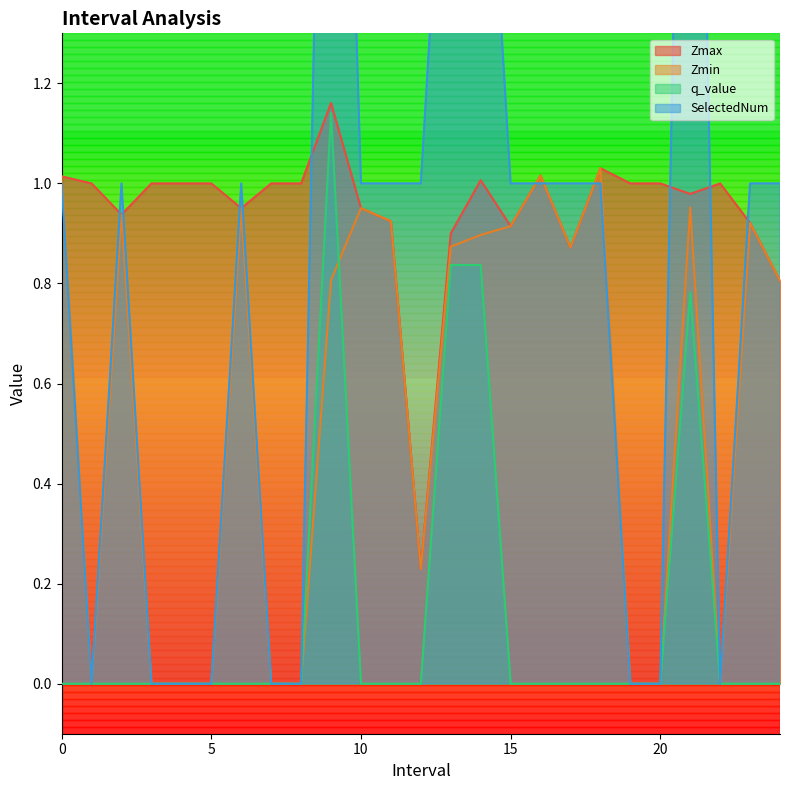

How many times do q_value and Zmin cross each other?

1